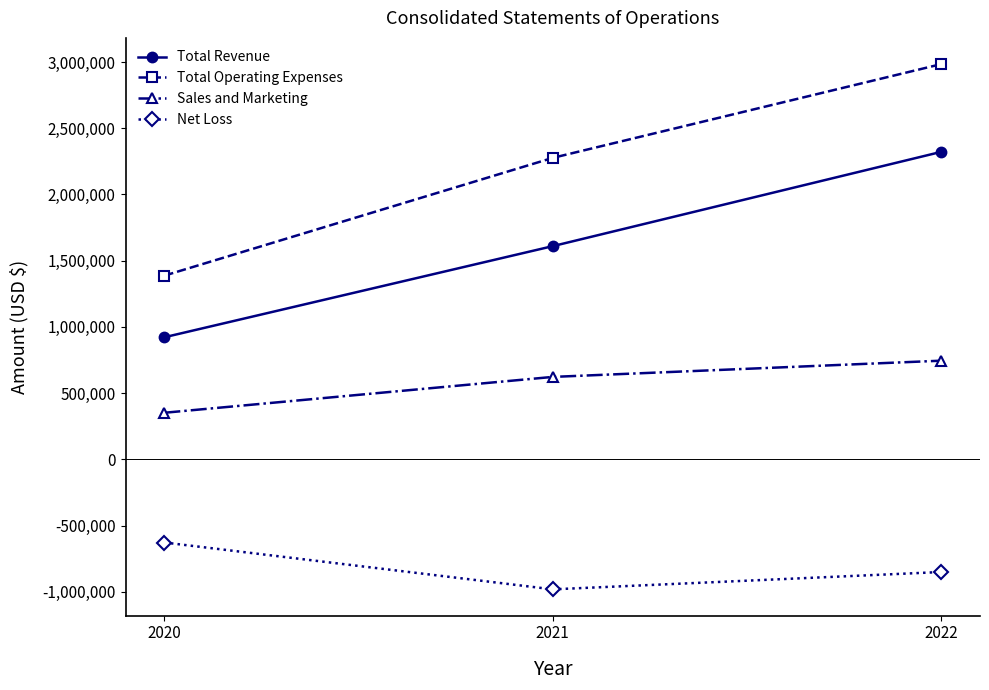

Does the chart display data point markers on the line(s)?

Yes